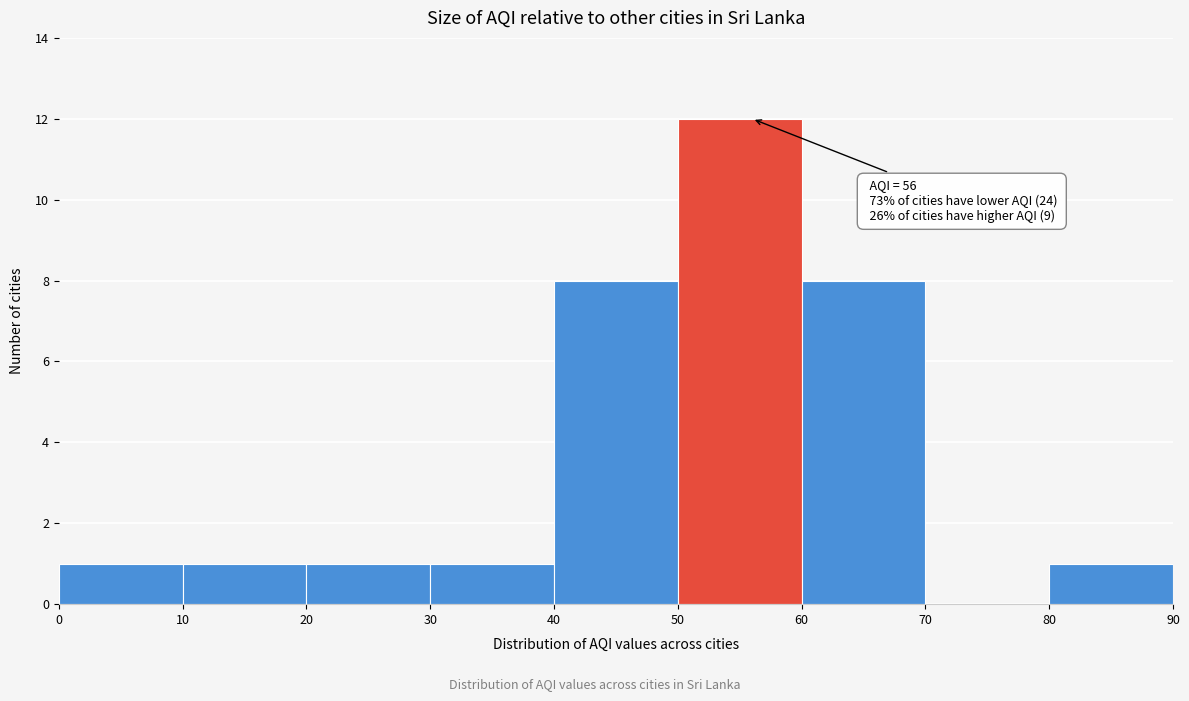

Over which range of the x-axis is the bar tallest?

50 to 60